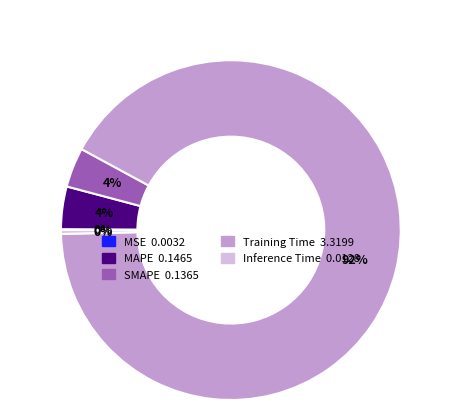

What is the majority slice?

Training Time